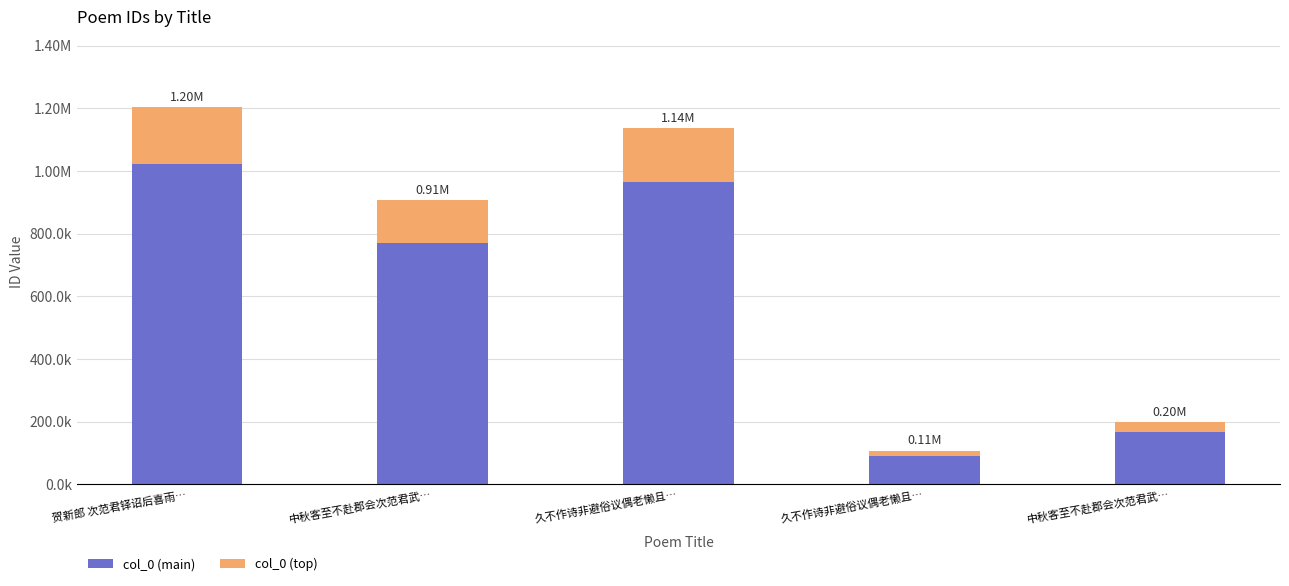

Between 中秋客至不赴郡会次范君武… and 久不作诗非避俗议偶老懒且…, which series saw the biggest shift?

col_0 (main)